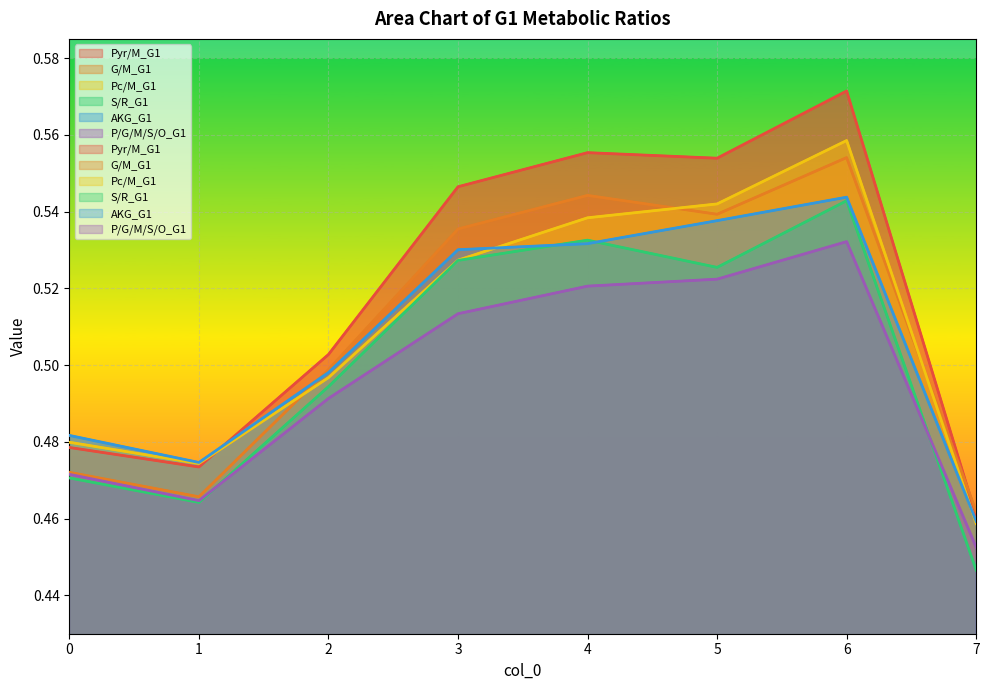

What are all the series names shown in the legend?

Pyr/M_G1, G/M_G1, Pc/M_G1, S/R_G1, AKG_G1, P/G/M/S/O_G1